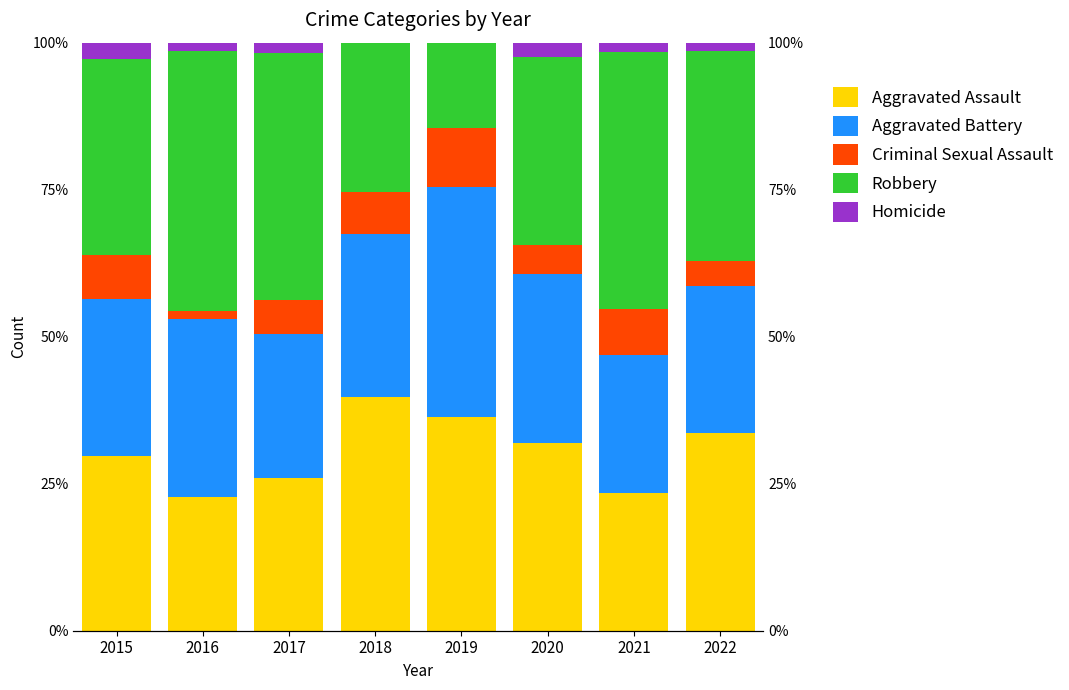

What is the sum of all Robbery values?

270.8